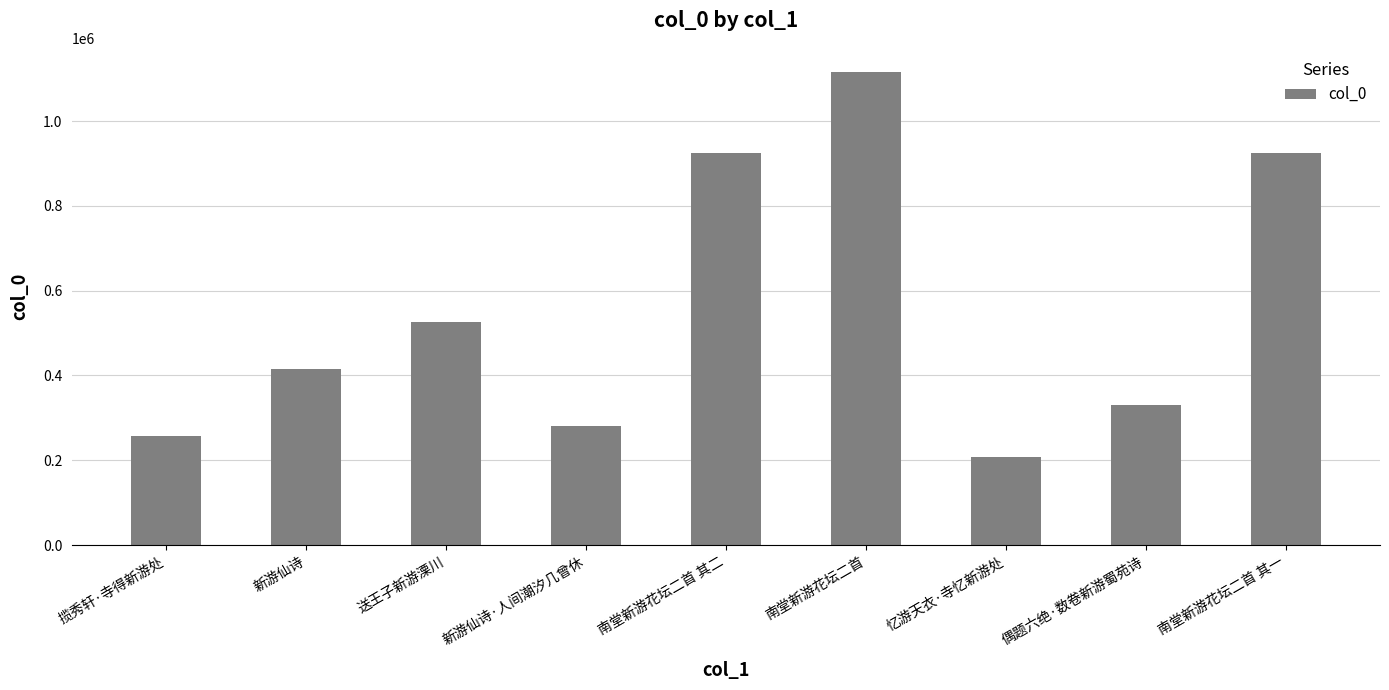

Read the value at 揽秀轩·寺得新游处, to the nearest 100.

258100